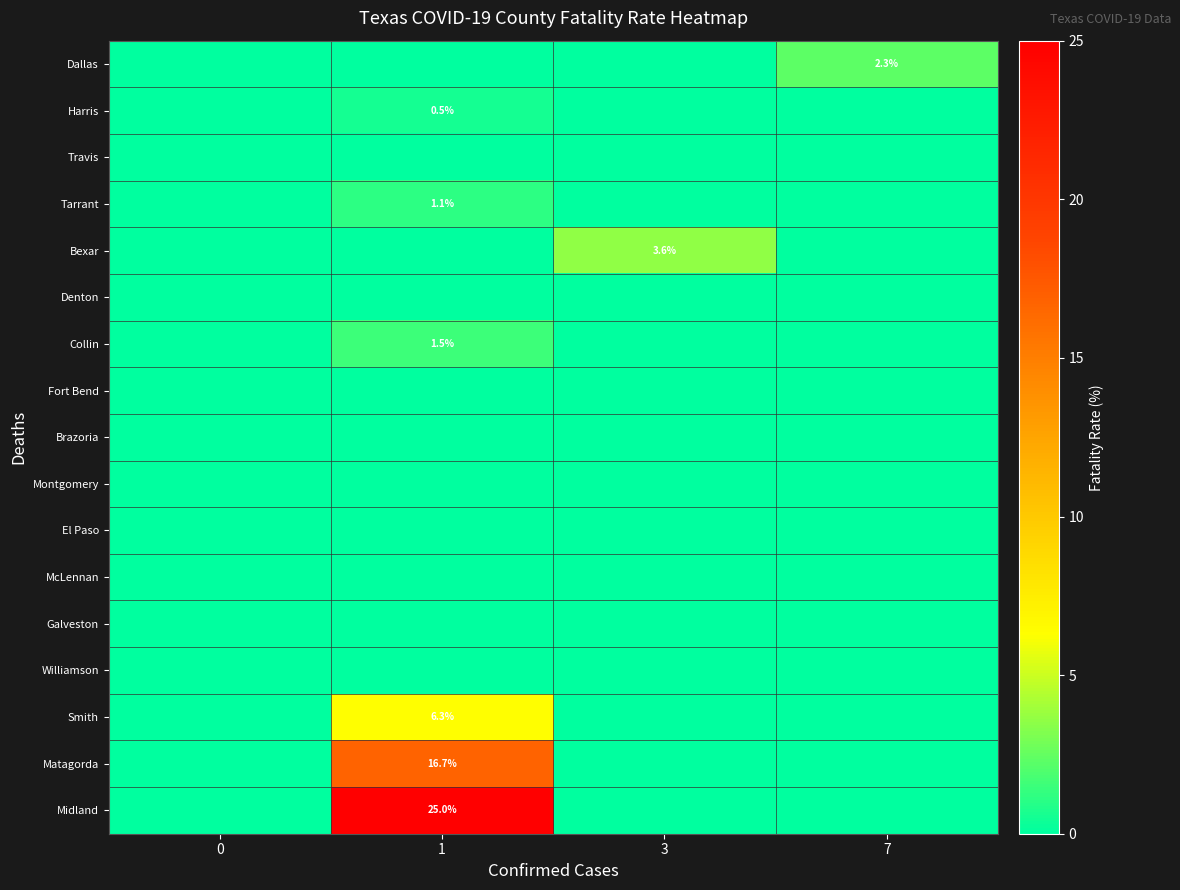

How many distinct data groups are displayed?

17